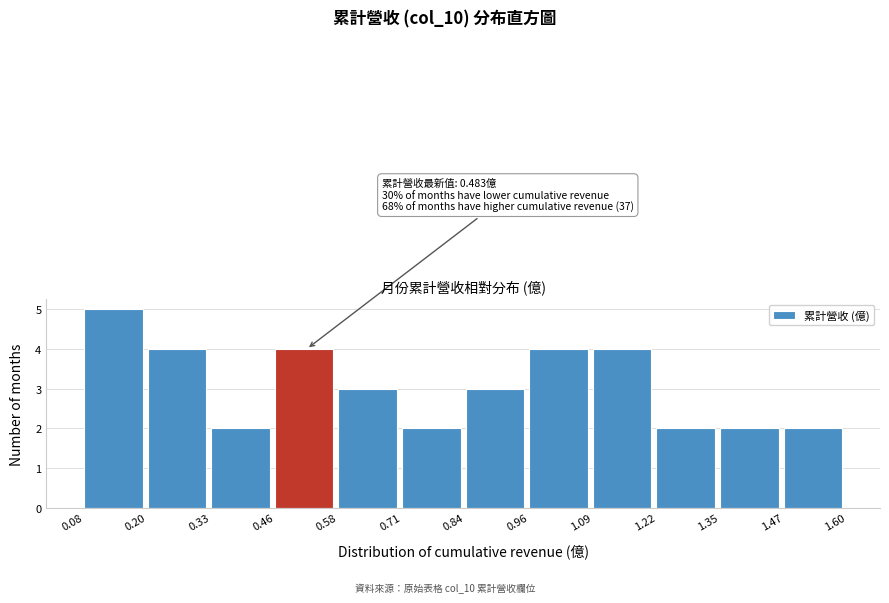

Over which range of the x-axis is the bar tallest?

0.08 to 0.20